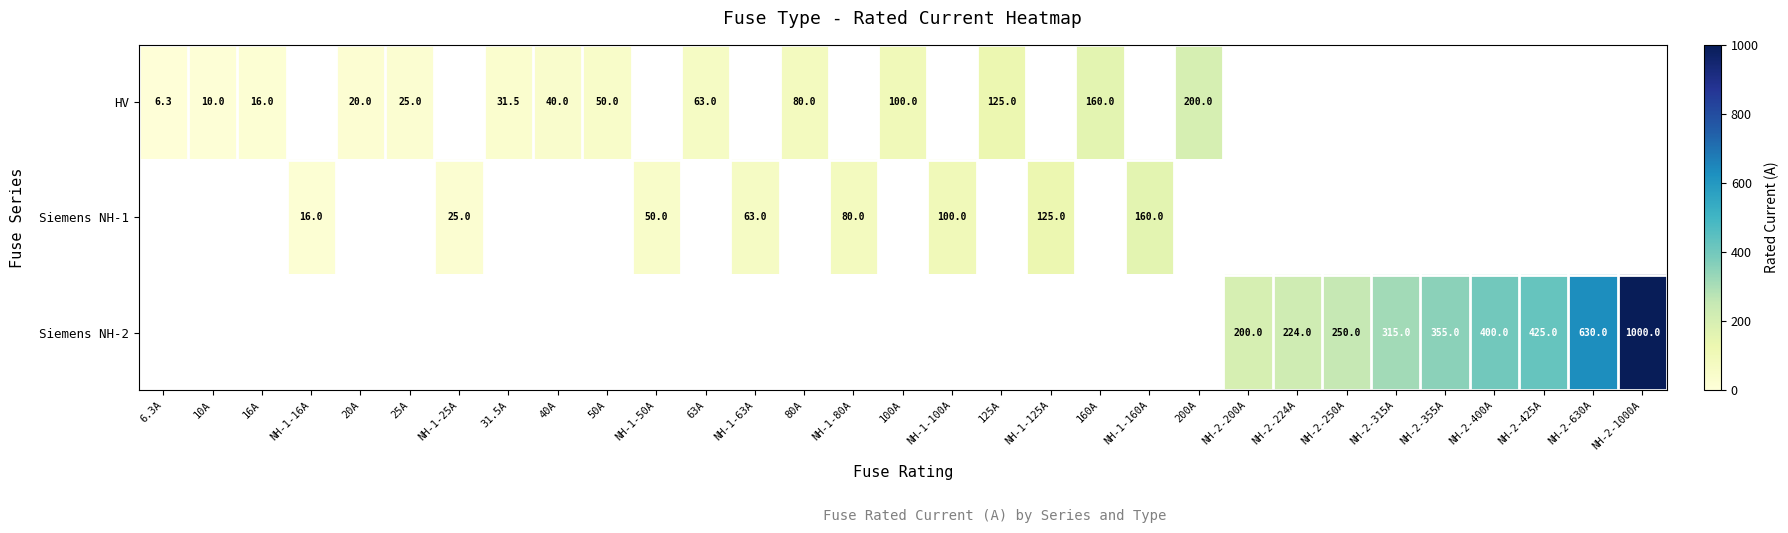

Is it true that Siemens NH-2 equals 895.3 at NH-2-630A?

False